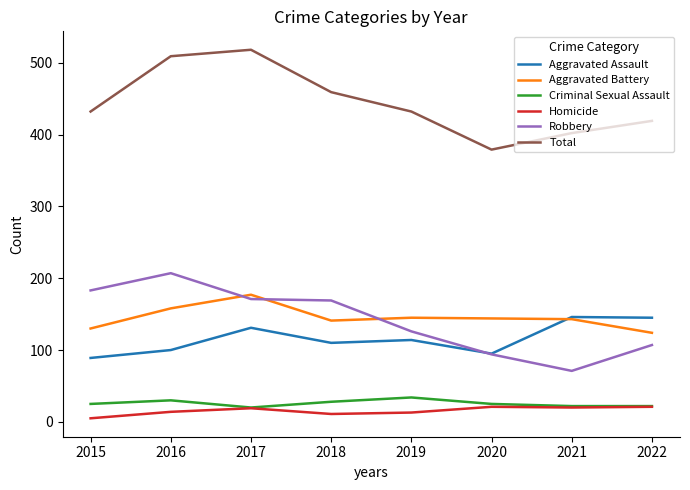

True or false: Homicide and Aggravated Battery intersect in this chart.

False